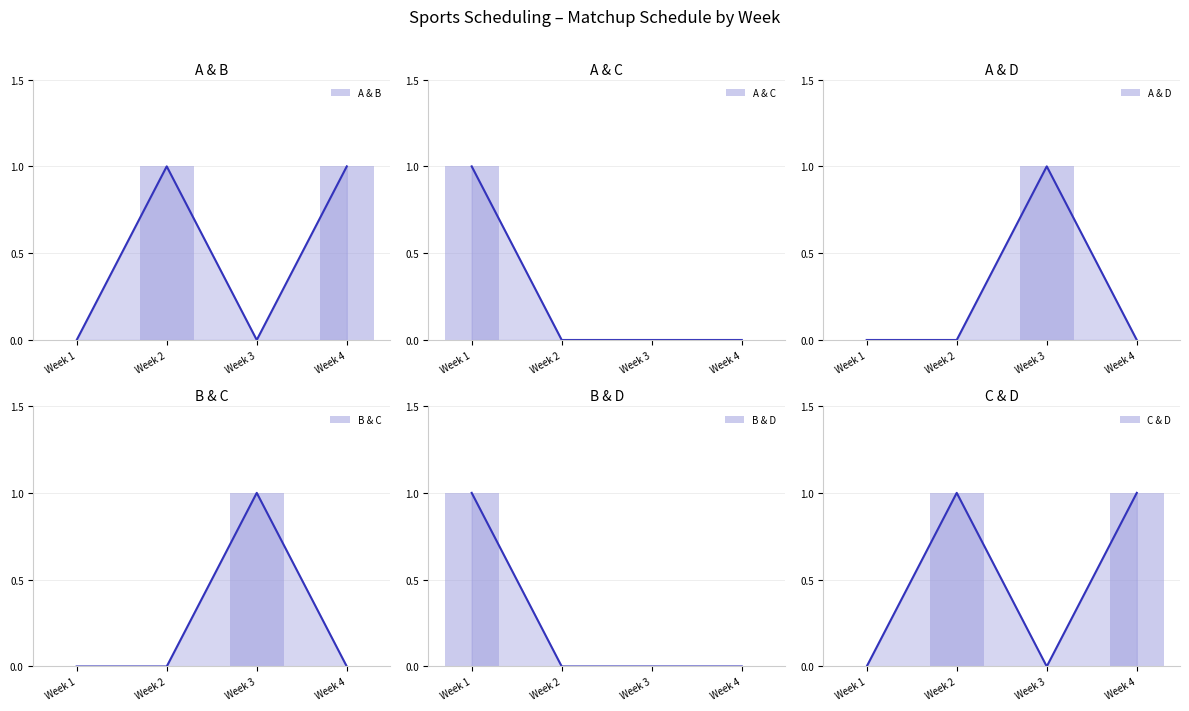

What is the difference between the C & D values at Week 1 and Week 2?

1